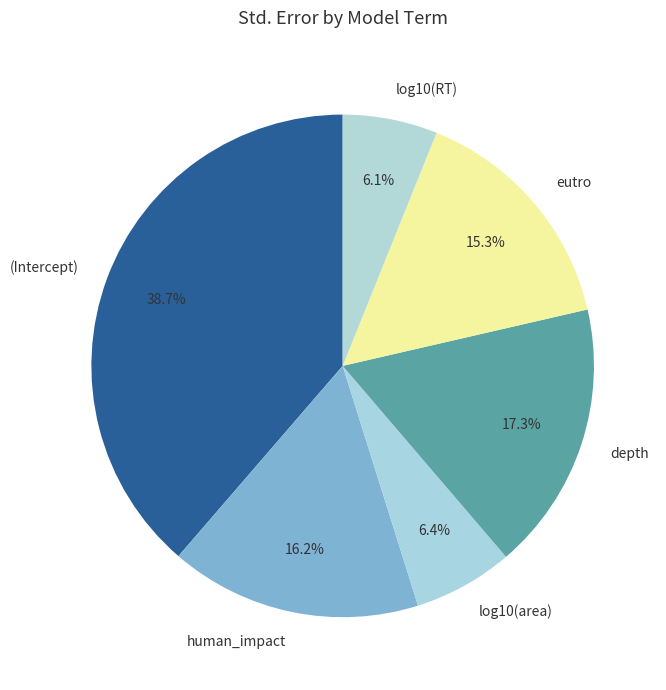

Which slice is the largest?

(Intercept)